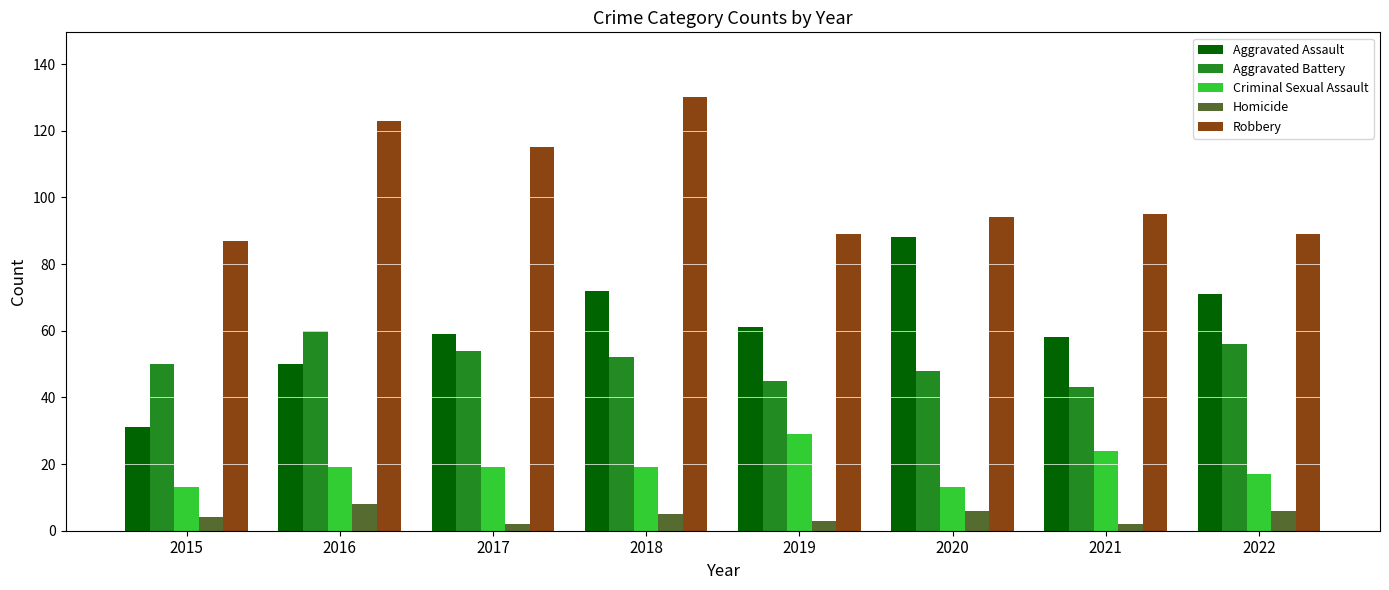

How many data points in Homicide are less than 5?

4